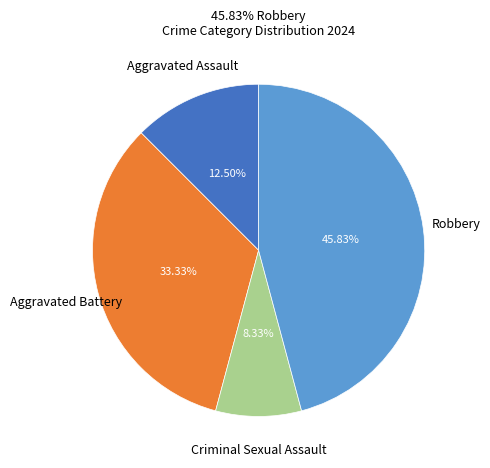

To the nearest percent, what is the average slice percentage?

25%